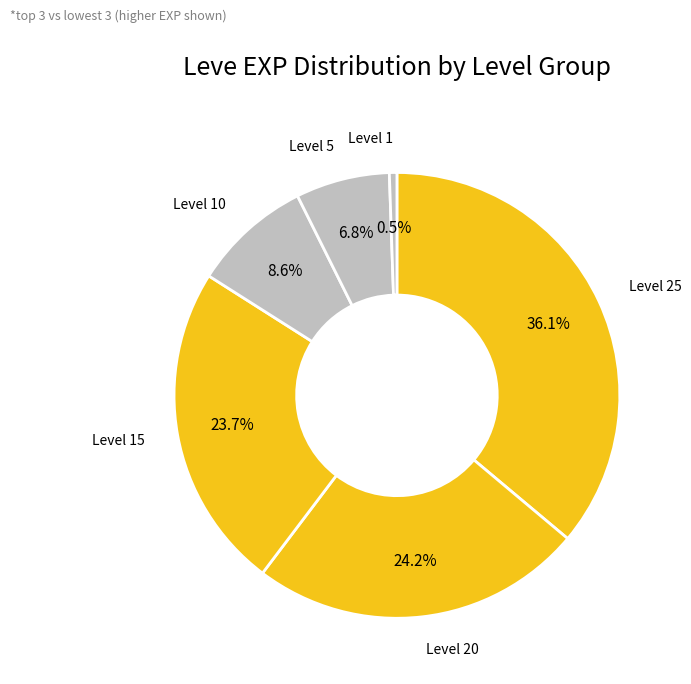

How many segments does this pie chart have?

6